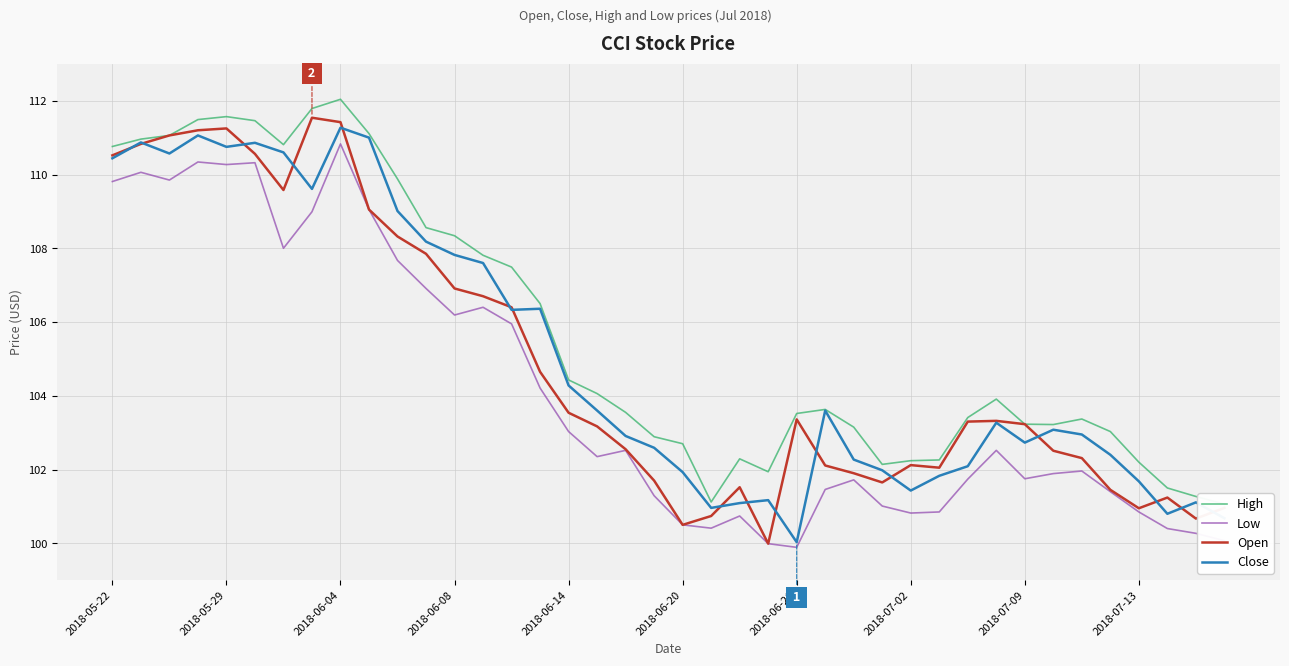

At how many categories does at least one series exceed 109?

11